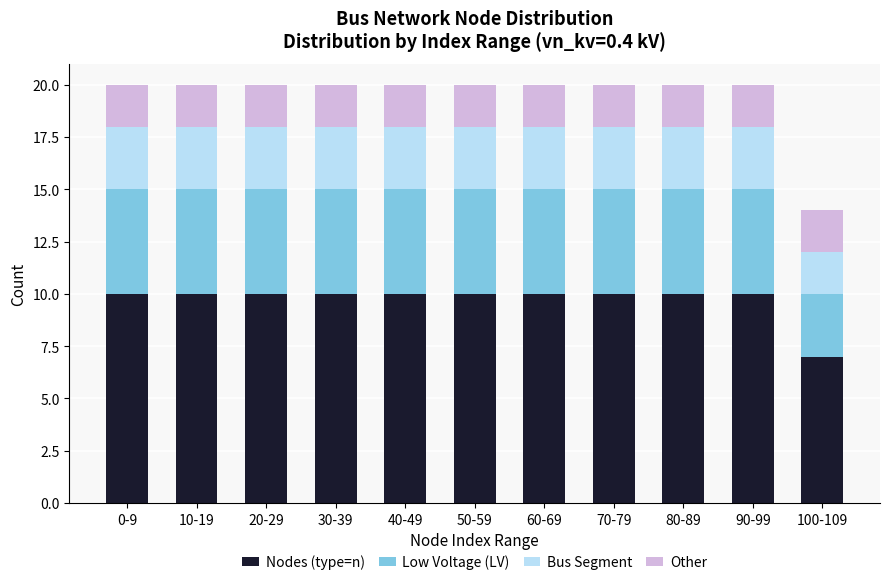

What is the difference between the second highest and minimum values in the Nodes (type=n) series?

3